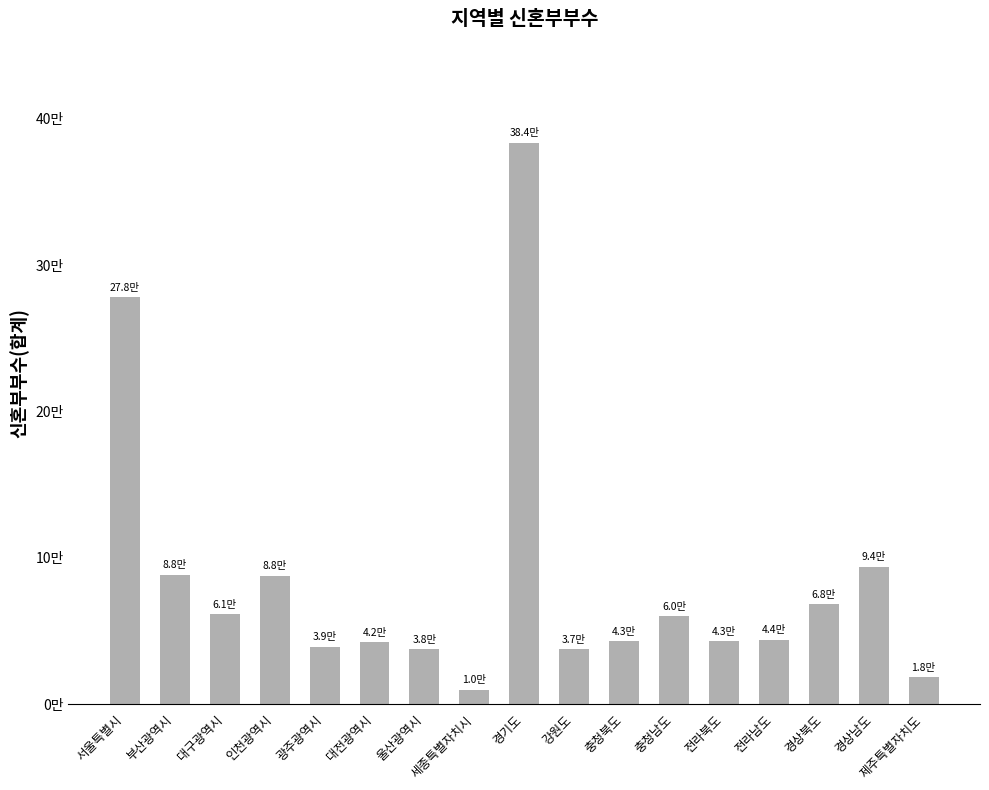

Does the chart contain any negative values?

No